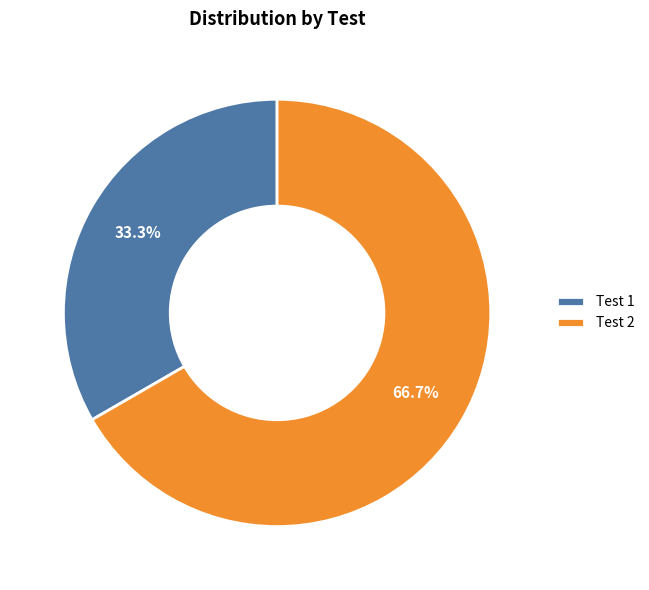

How many segments does this pie chart have?

2